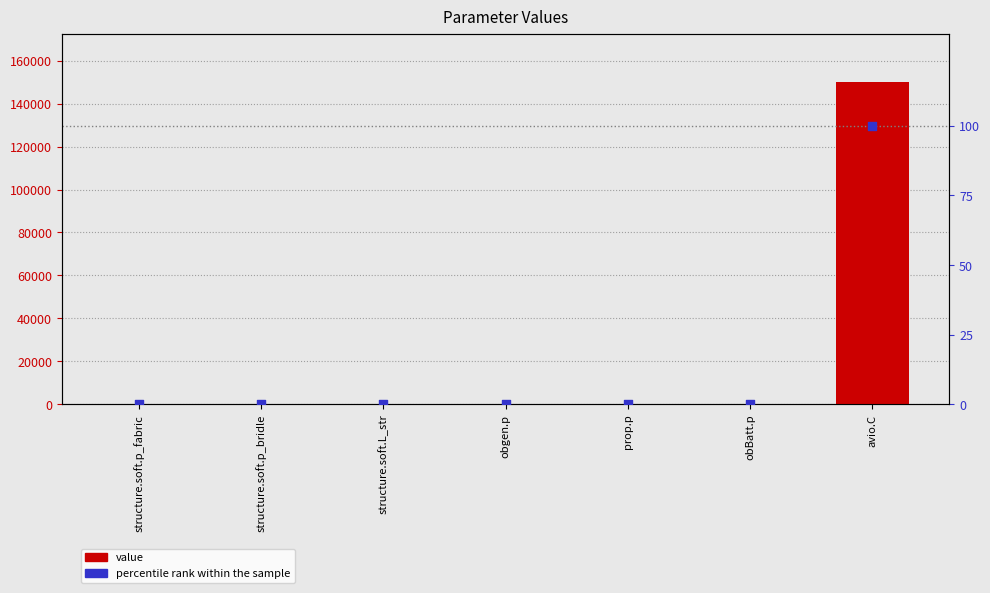

Which series reaches the minimum Y coordinate?

percentile rank within the sample